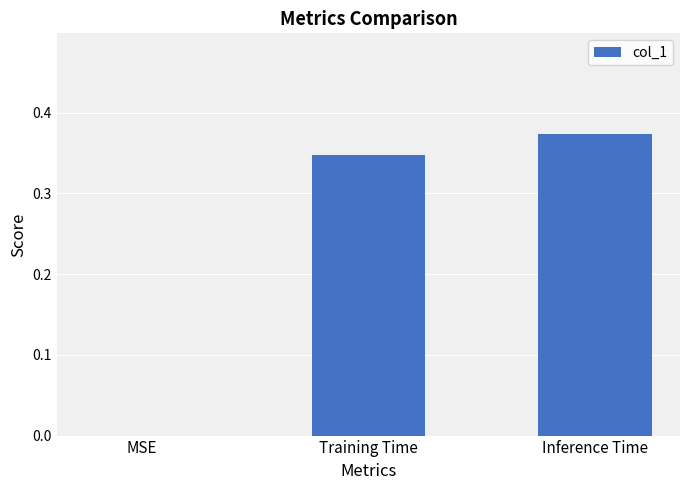

How many positive values are there?

2